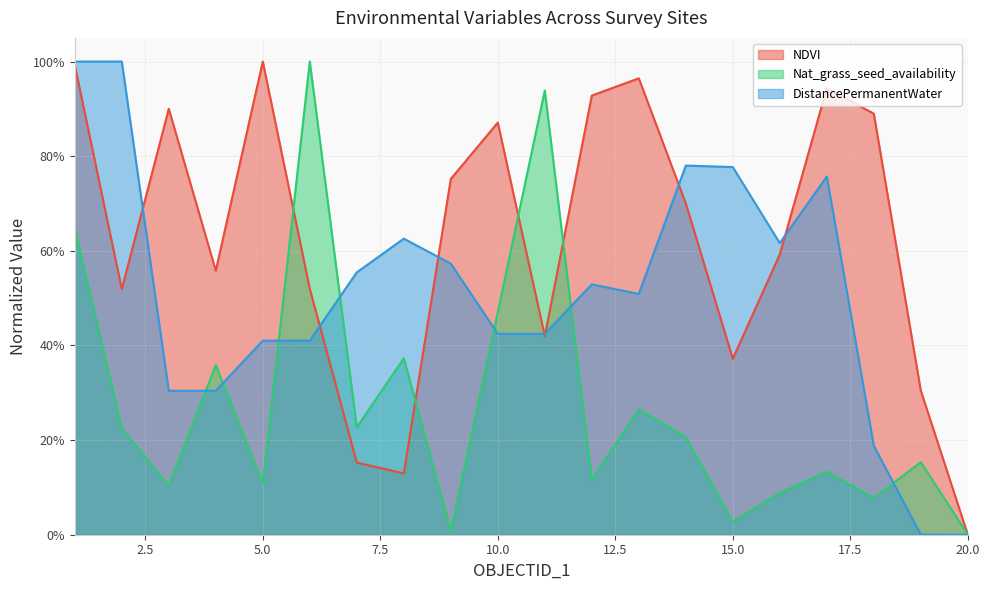

Which category has the highest value across all series?

1